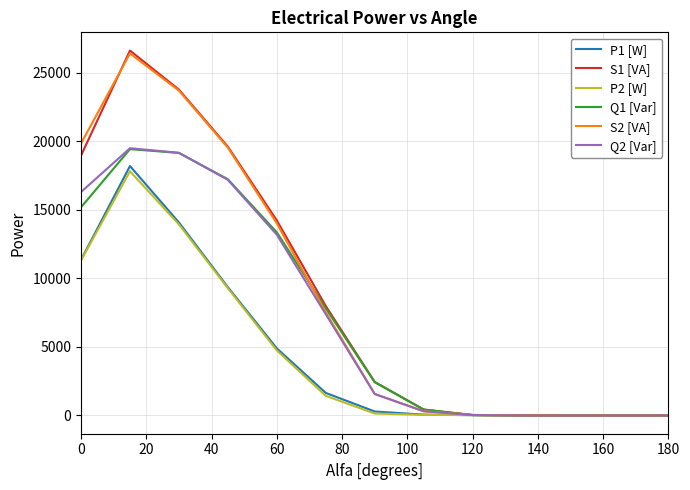

Which series has the largest range (max minus min)?

S1 [VA]